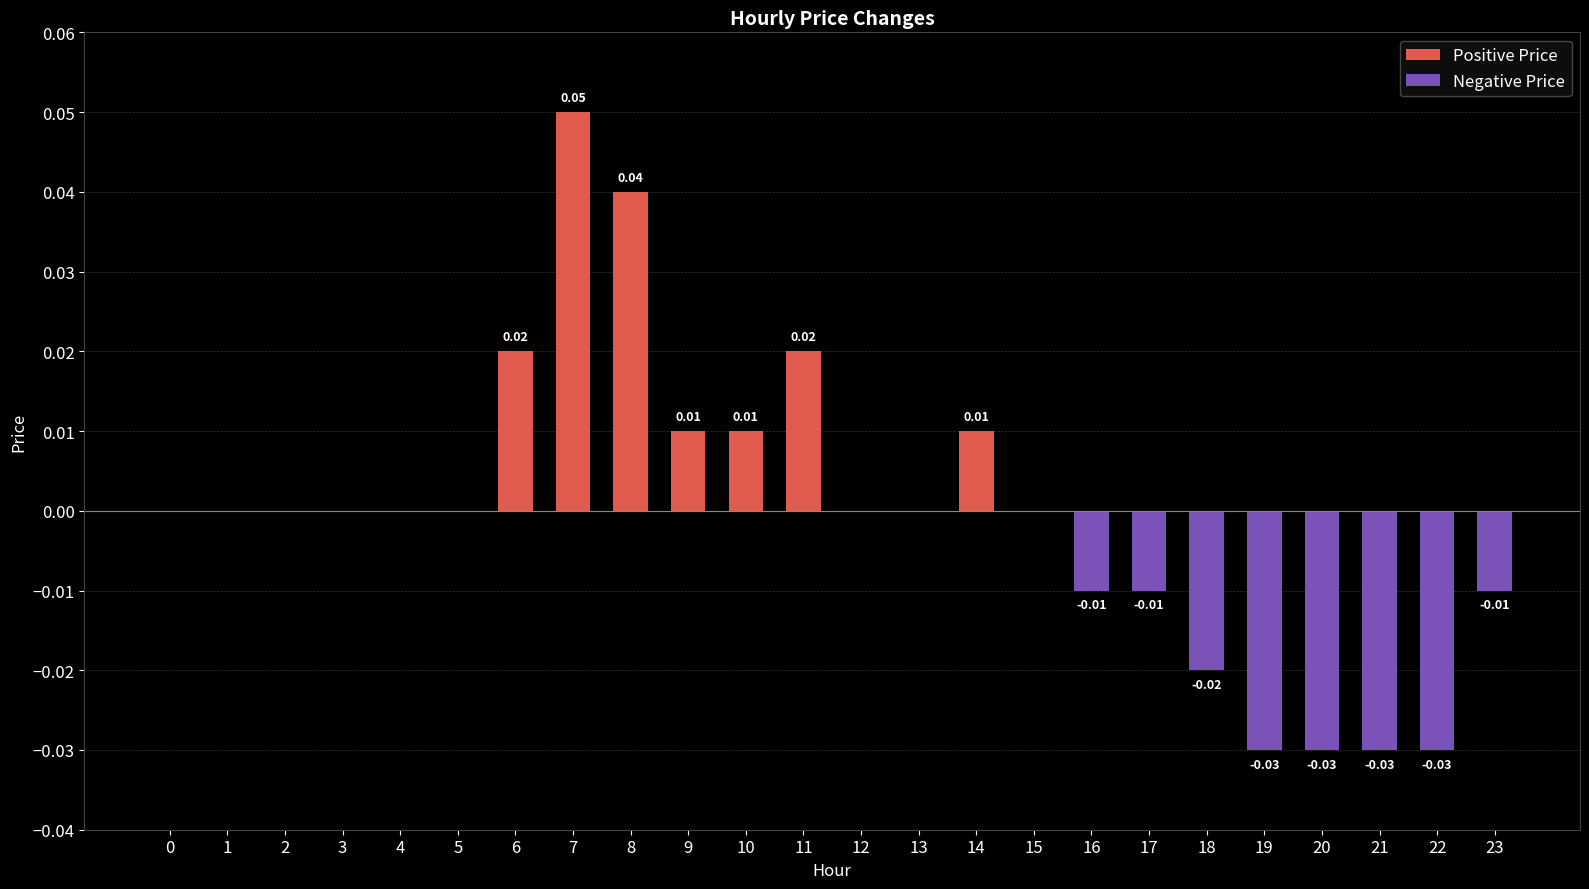

Which has a higher value, 20 or 6?

6